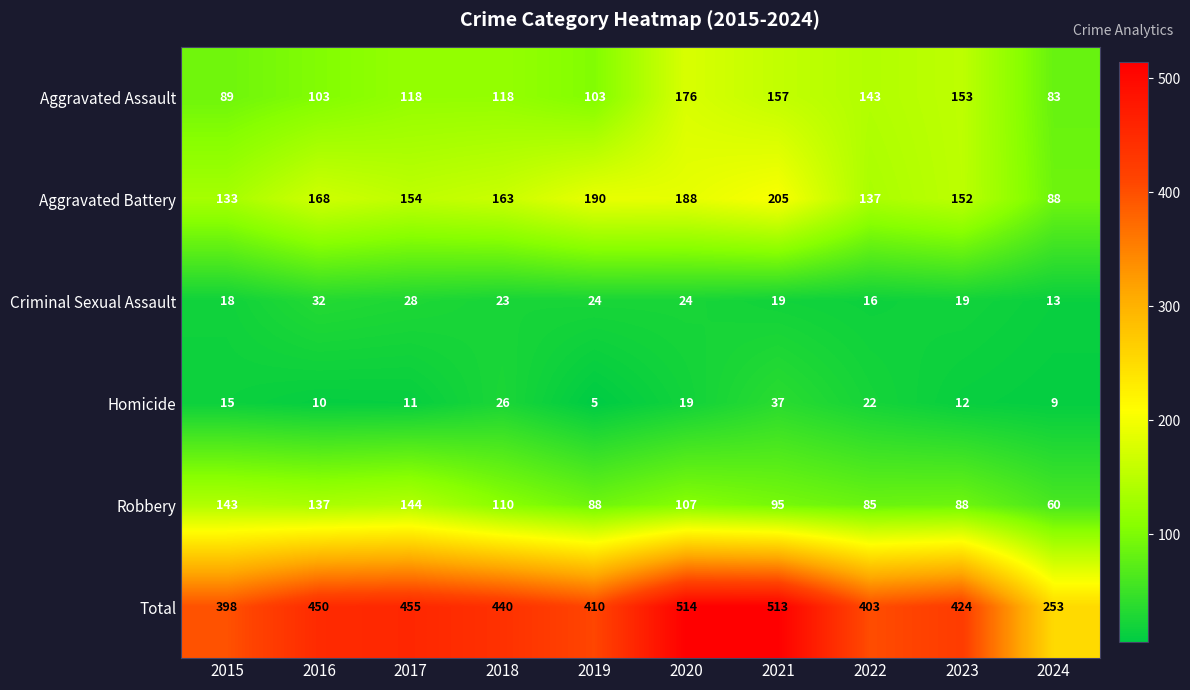

At which label is Criminal Sexual Assault closest to 22?

2018